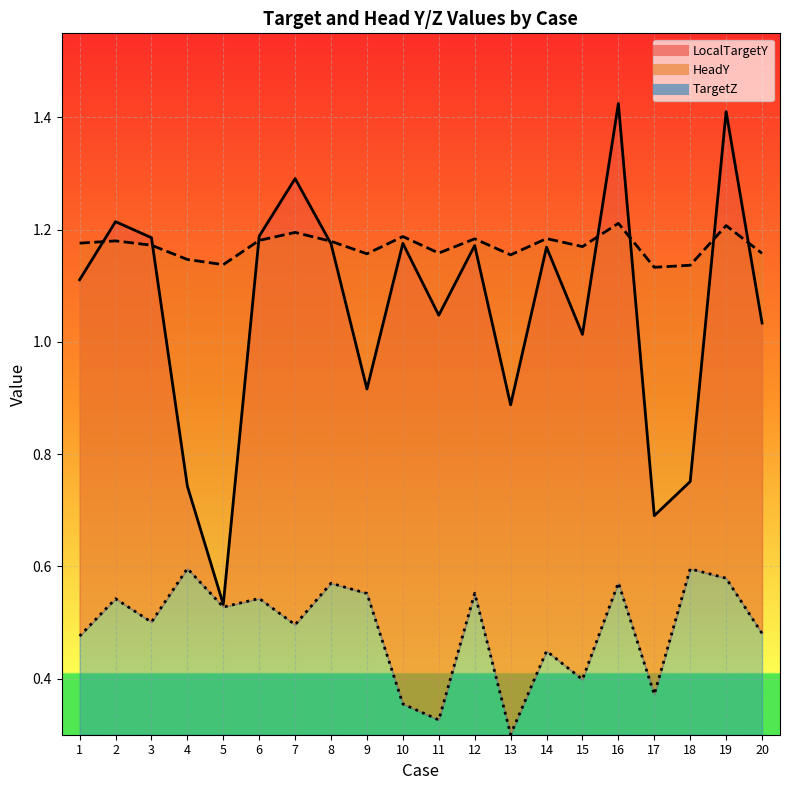

What is the approximate value of LocalTargetZ_line at 17?

0.4